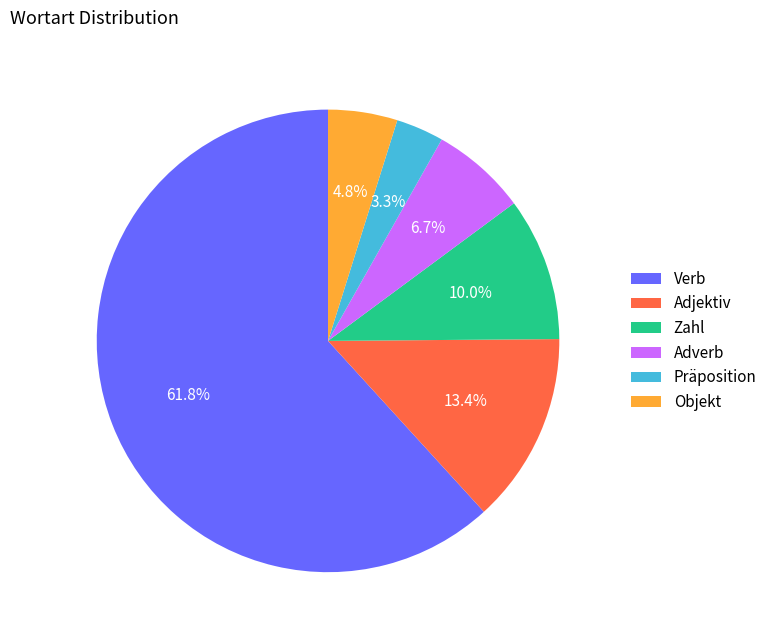

What is the largest slice in the pie chart?

Verb